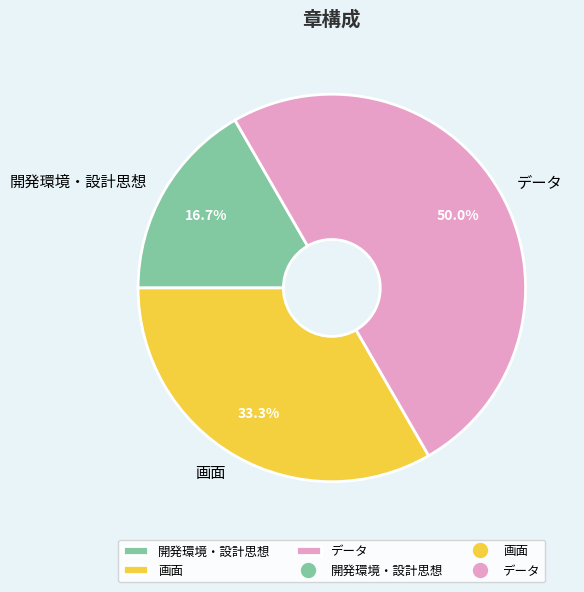

What is the ratio of the value at データ to the value at 開発環境・設計思想?

3.0